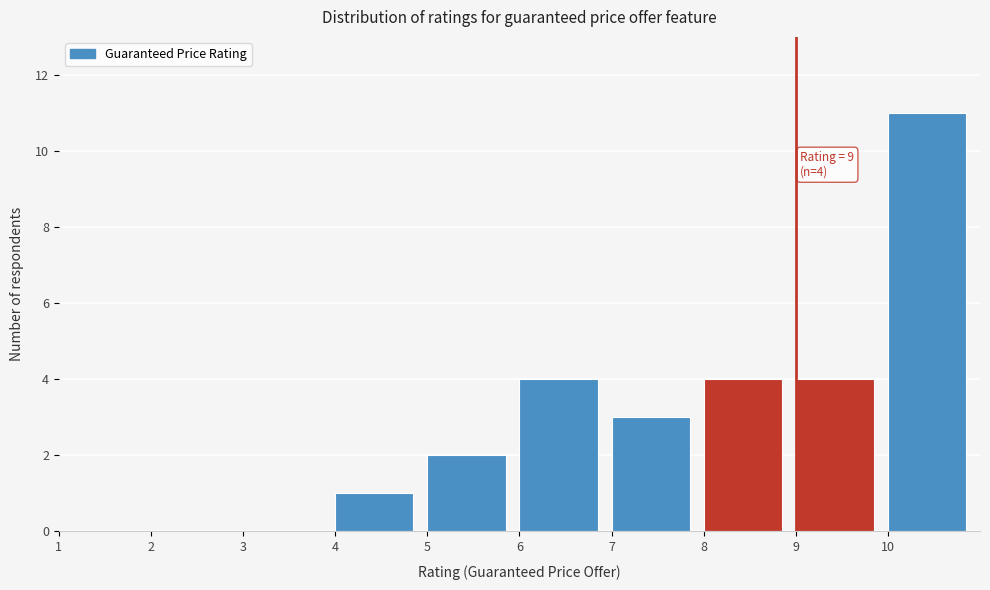

Which range on the x-axis has the tallest bar?

10 to 11